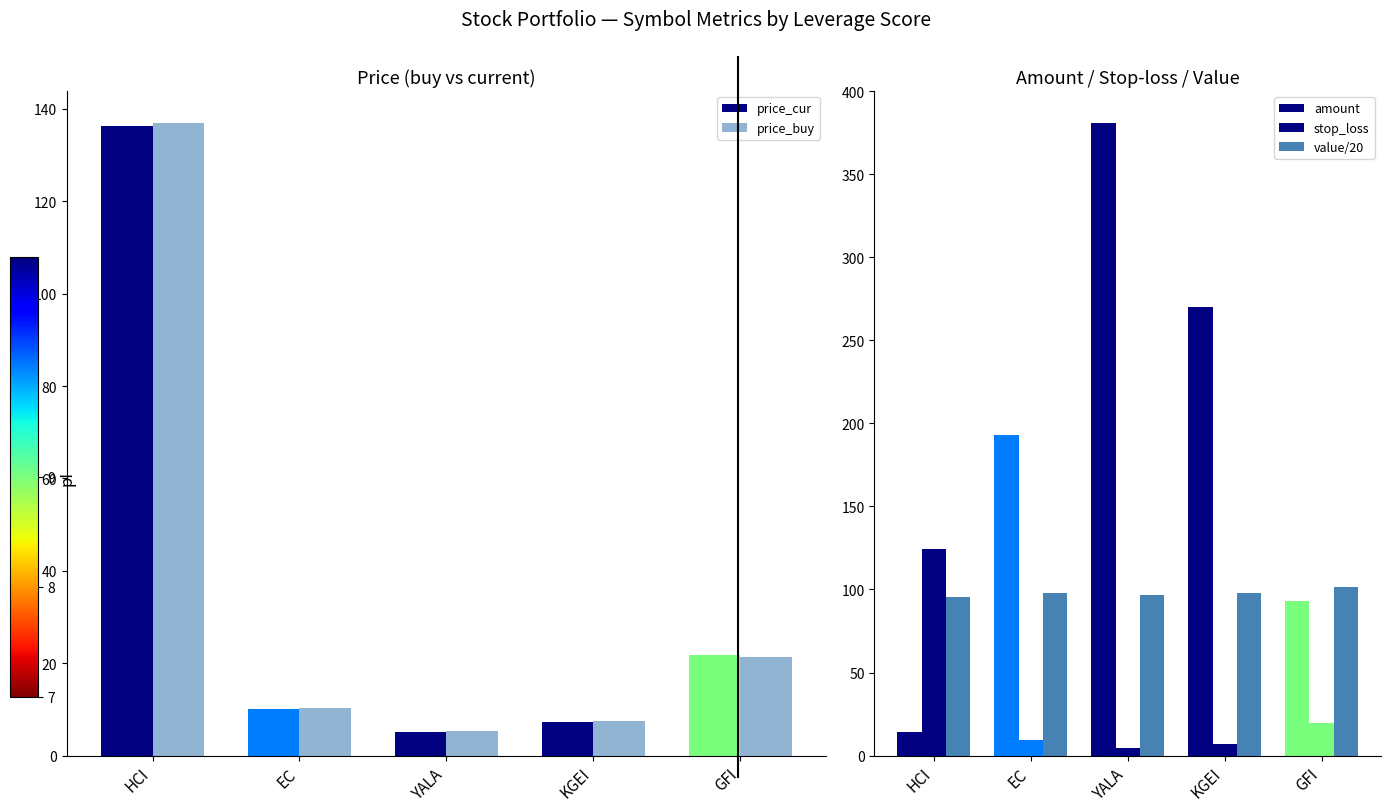

Is it true that stop_loss equals 4.8 at YALA?

True